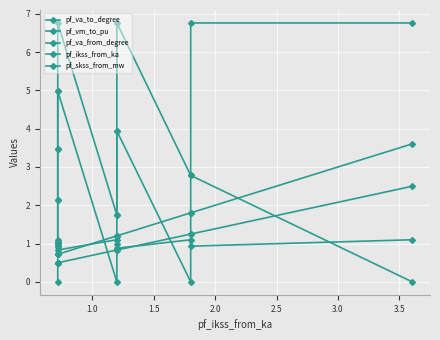

How many lines are shown in the chart?

5